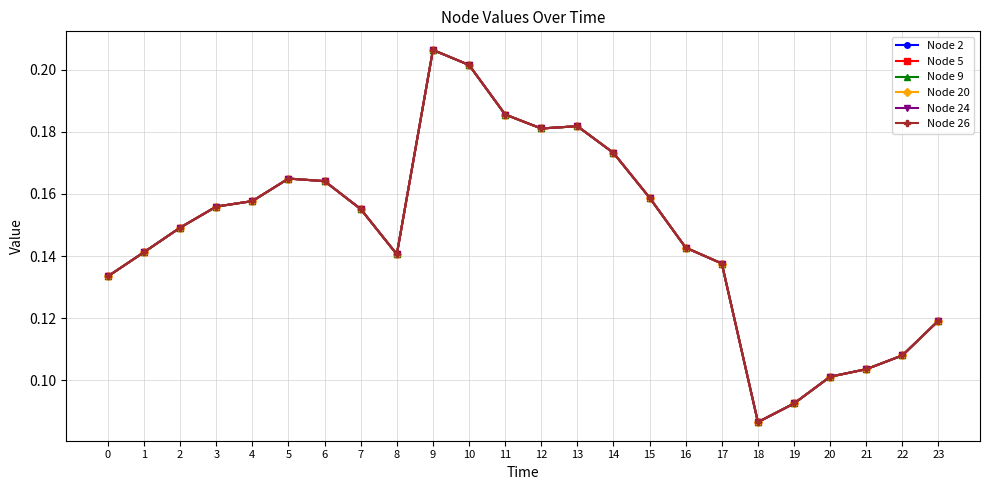

What is the total value across all series at 12?

1.1